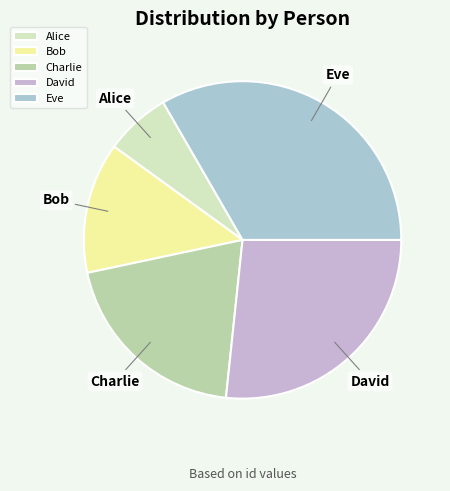

Rank the categories by value from highest to lowest.

Eve, David, Charlie, Bob, Alice